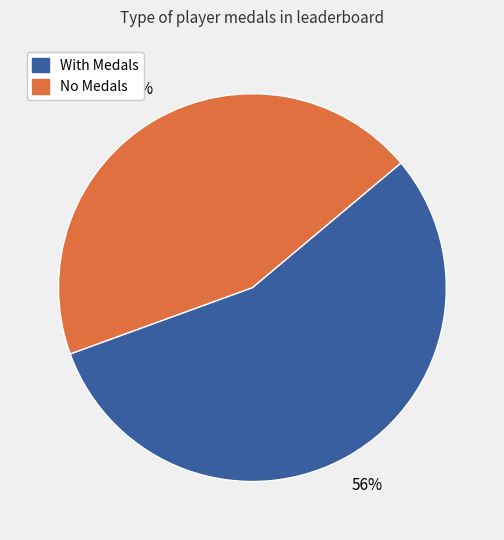

Is there a majority slice in this chart?

Yes